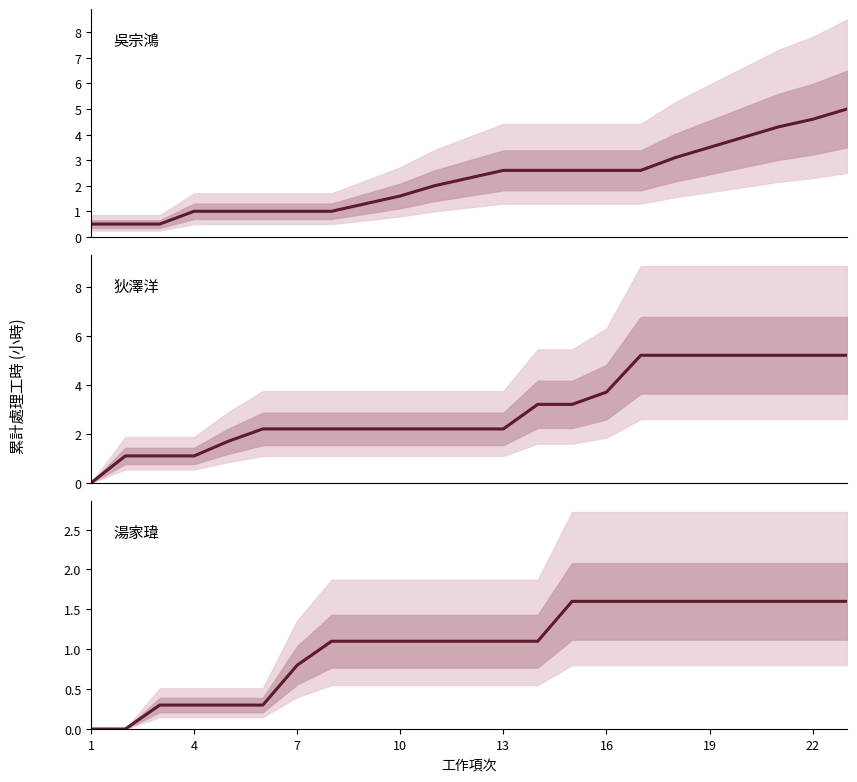

What is the sum of all 湯家瑋 values?

24.1